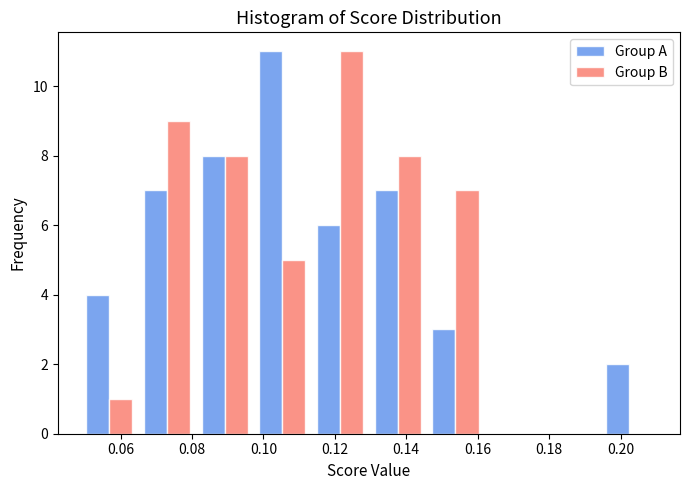

In the Group B series, which range on the x-axis has the tallest bar?

0.114 to 0.130